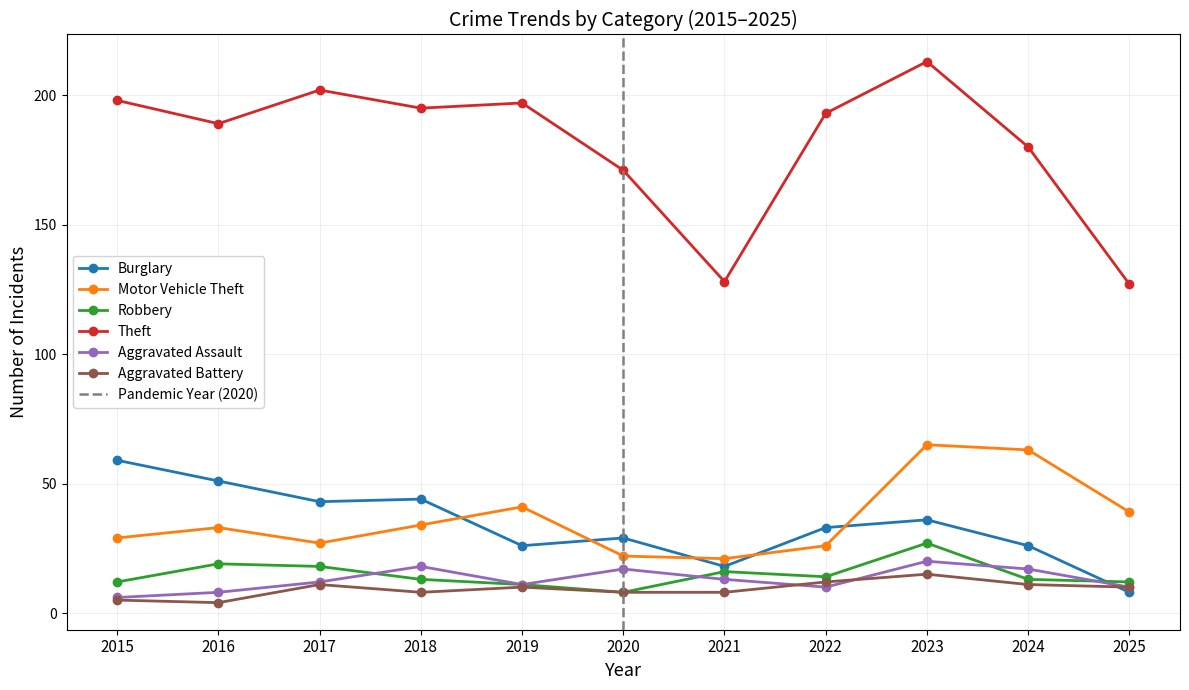

Reading right to left, transcribe all the data shown in this chart.

Burglary: 2025=8	2024=26	2023=36	2022=33	2021=18	2020=29	2019=26	2018=44	2017=43	2016=51	2015=59
Motor Vehicle Theft: 2025=39	2024=63	2023=65	2022=26	2021=21	2020=22	2019=41	2018=34	2017=27	2016=33	2015=29
Robbery: 2025=12	2024=13	2023=27	2022=14	2021=16	2020=8	2019=11	2018=13	2017=18	2016=19	2015=12
Theft: 2025=127	2024=180	2023=213	2022=193	2021=128	2020=171	2019=197	2018=195	2017=202	2016=189	2015=198
Aggravated Assault: 2025=10	2024=17	2023=20	2022=10	2021=13	2020=17	2019=11	2018=18	2017=12	2016=8	2015=6
Aggravated Battery: 2025=10	2024=11	2023=15	2022=12	2021=8	2020=8	2019=10	2018=8	2017=11	2016=4	2015=5